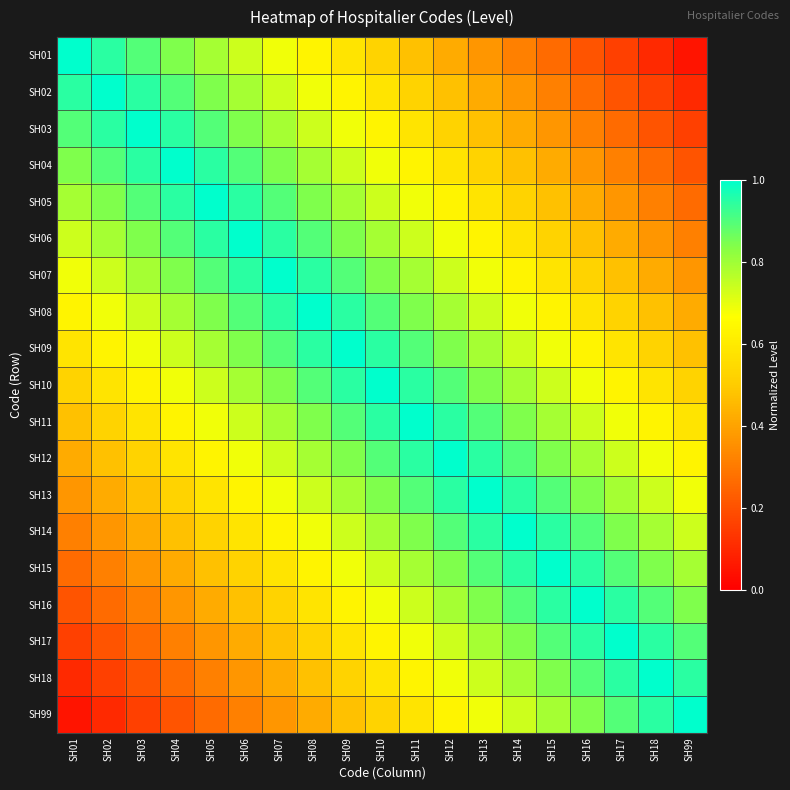

Rank the series by their maximum value, from highest to lowest.

SH01, SH02, SH03, SH04, SH05, SH06, SH07, SH08, SH09, SH10, SH11, SH12, SH13, SH14, SH15, SH16, SH17, SH18, SH99